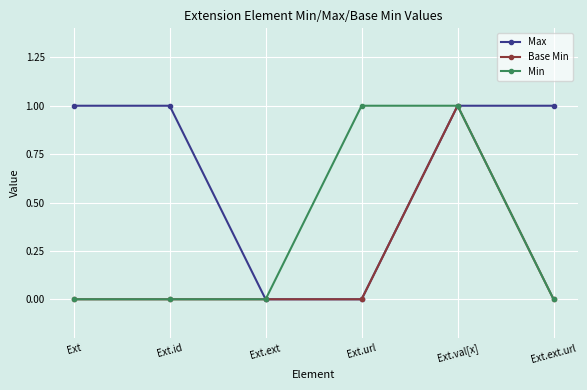

What is the difference between the maximum and minimum values in the Max series?

1